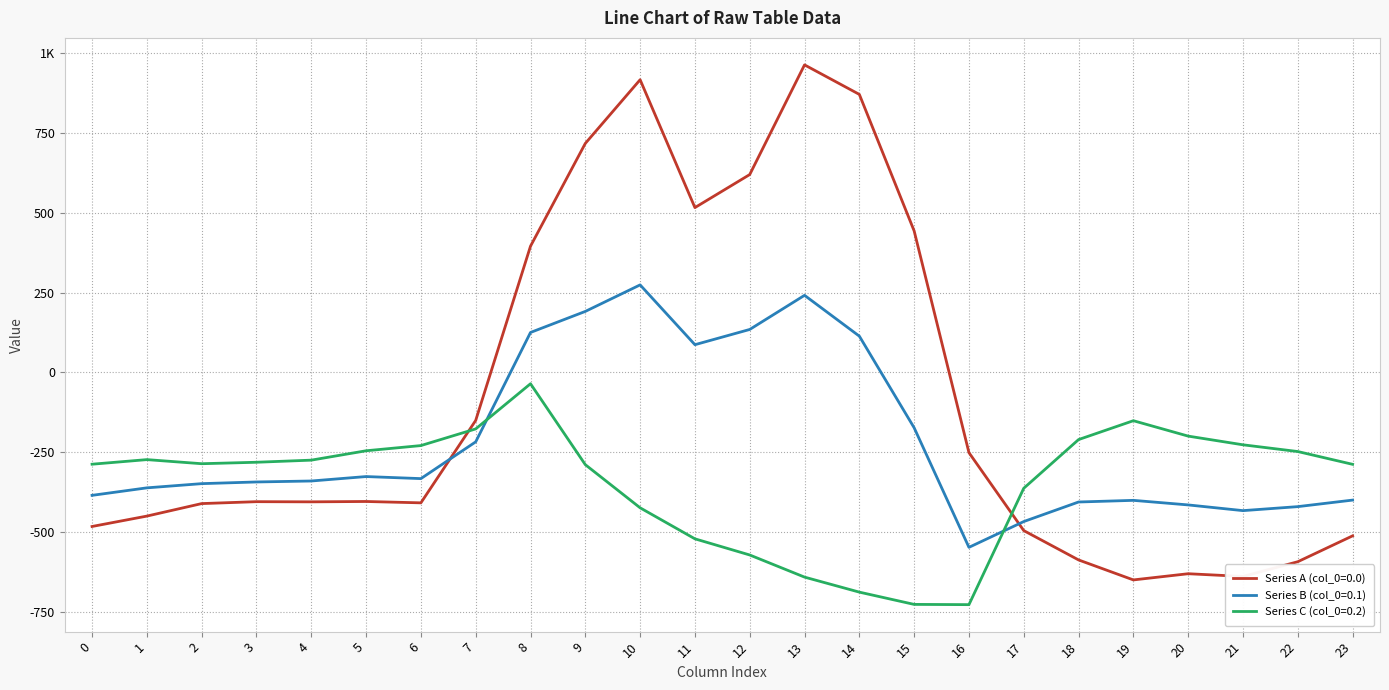

Where do Series B (col_0=0.1) and Series A (col_0=0.0) first cross each other?

6 and 7